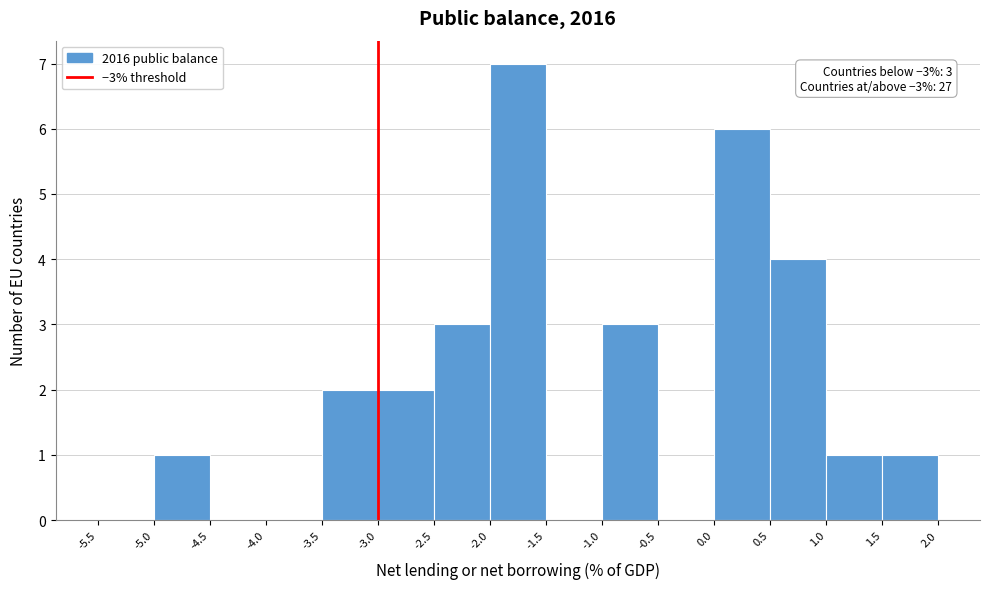

Over which range of the x-axis is the bar tallest?

-2.0 to -1.5